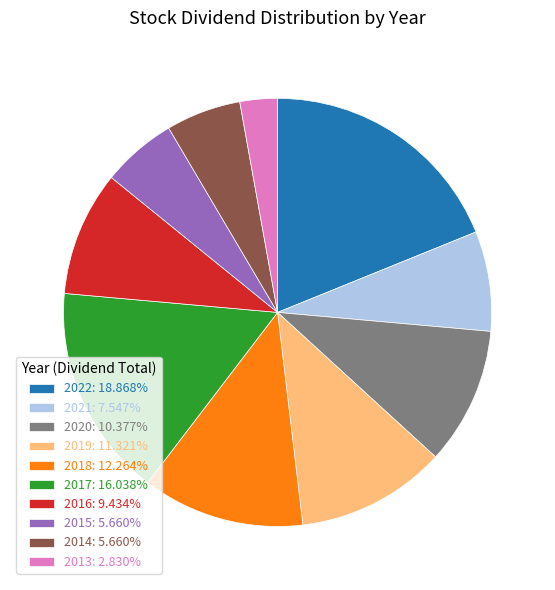

Does 2020: 10.377% represent more than half of the total?

No